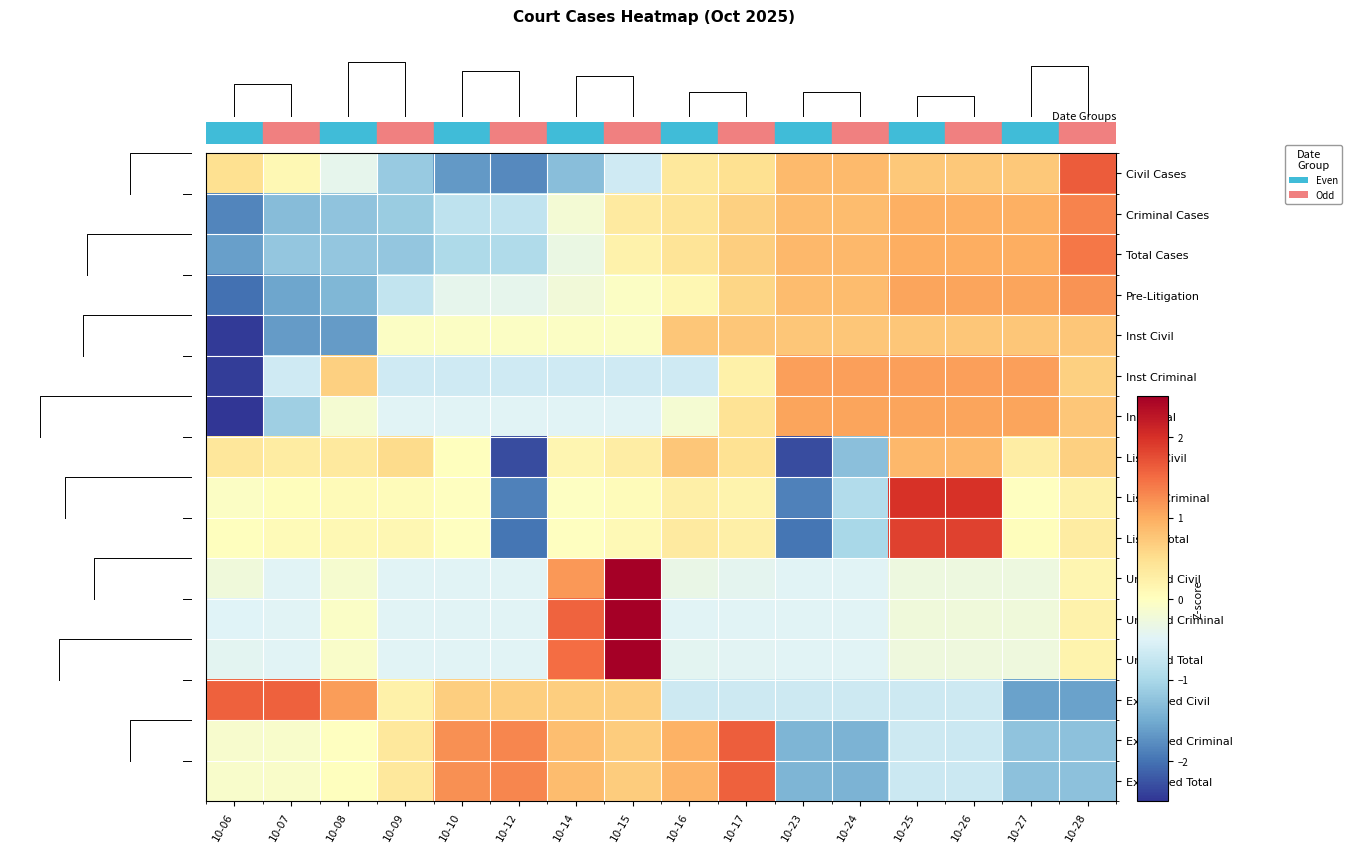

Is the value of Listed Criminal at 10-28 greater than the value of Civil Cases at 10-14?

Yes